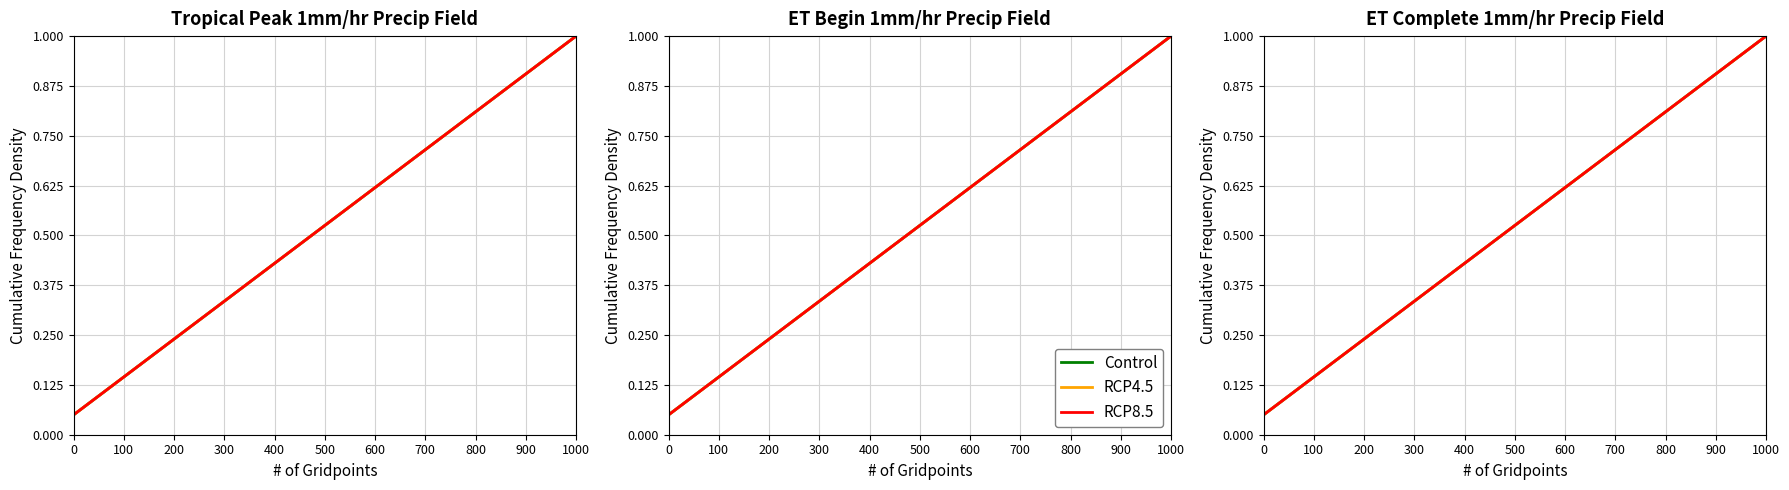

List the series in order of their peak value, lowest first.

Control, RCP4.5, RCP8.5